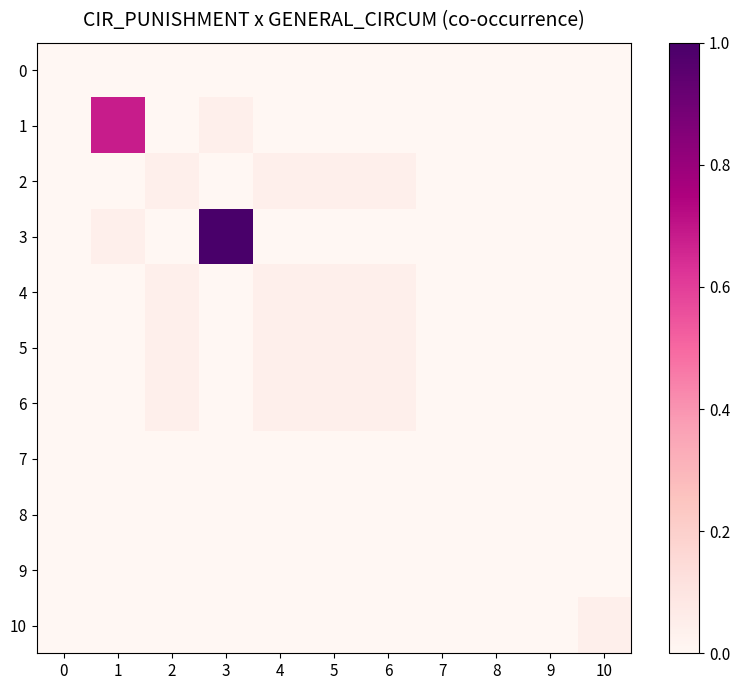

At how many categories does at least one series exceed 0?

7